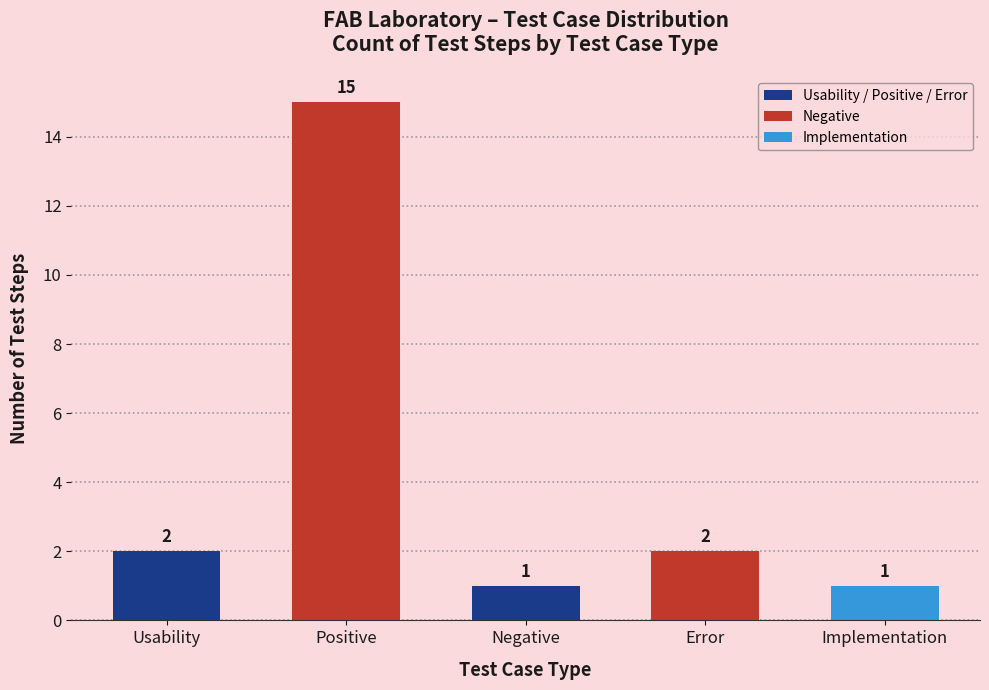

Does the chart contain any negative values?

No